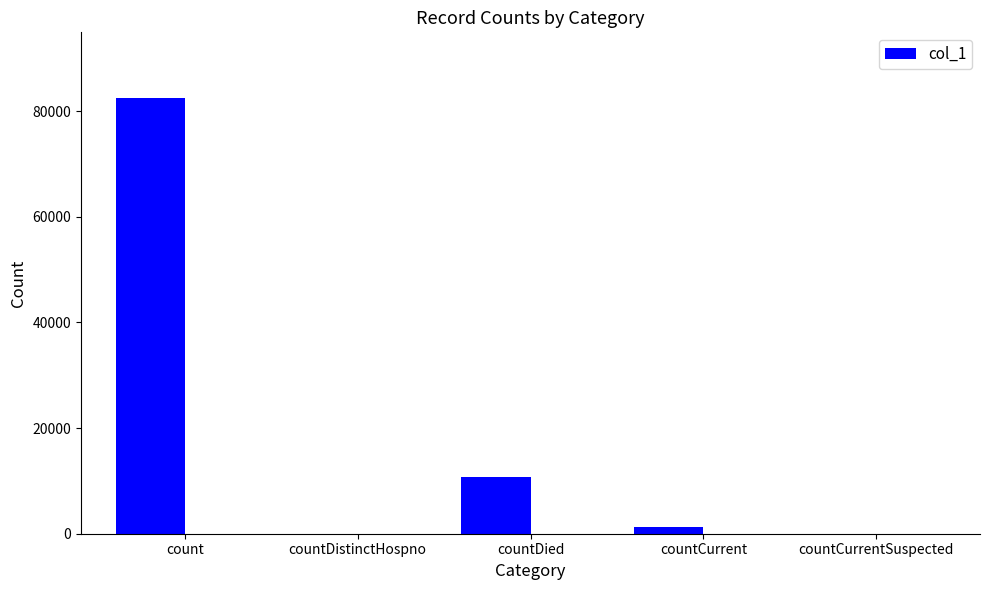

True or false: the data shows 2831 at countDied.

False